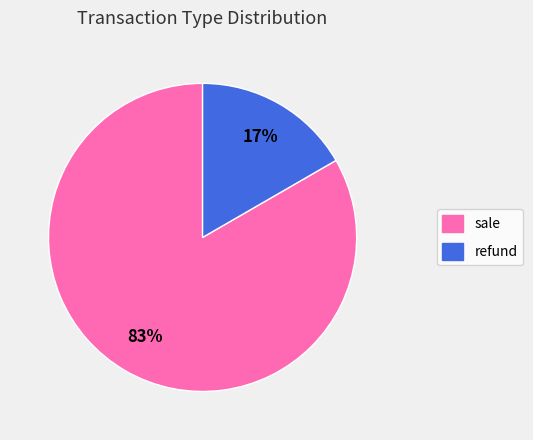

Rank the categories by value from highest to lowest.

sale, refund